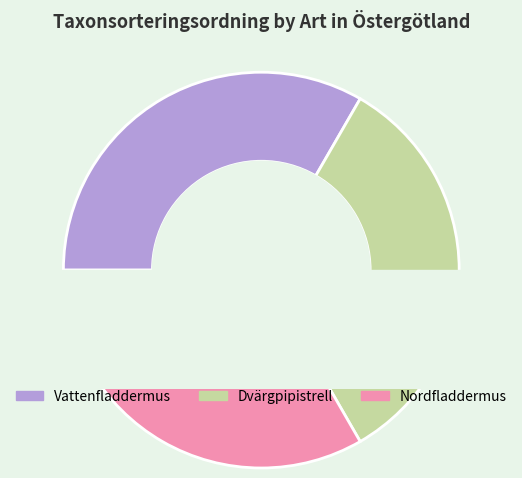

True or false: Nordfladdermus accounts for 33% of the total.

True